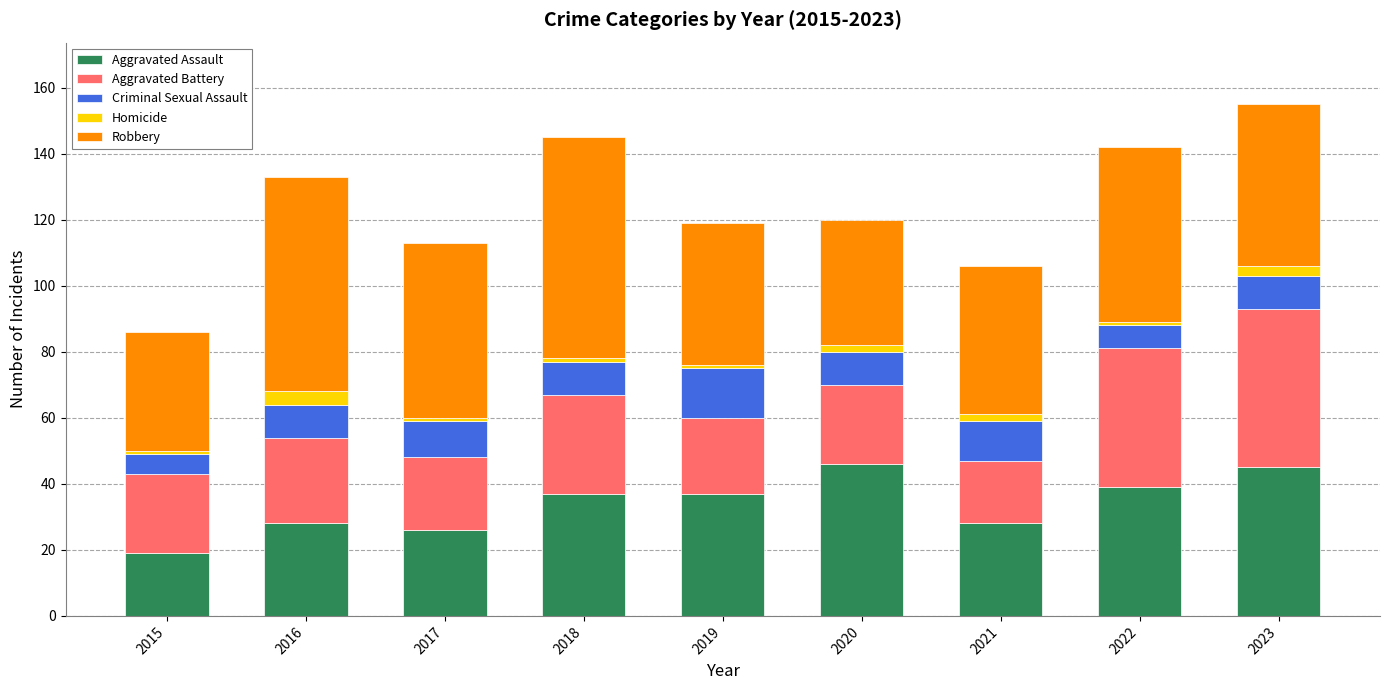

Are the bars horizontal?

No